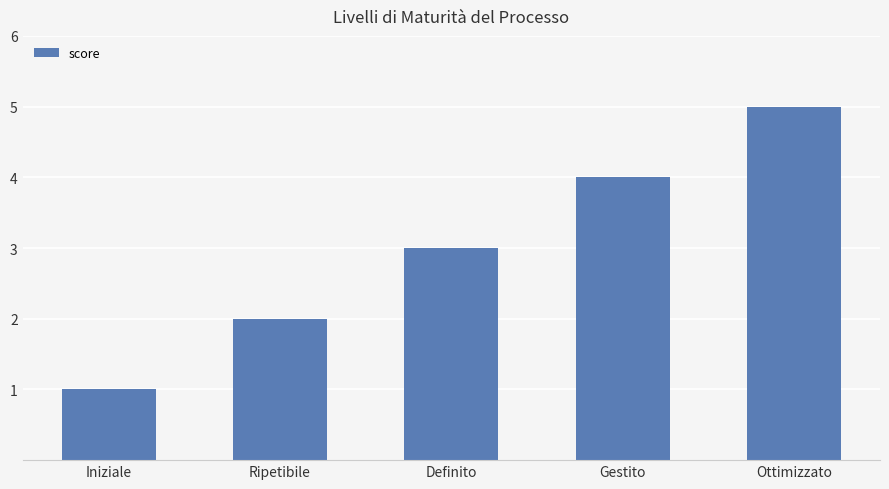

At which label is the value closest to 3?

Definito